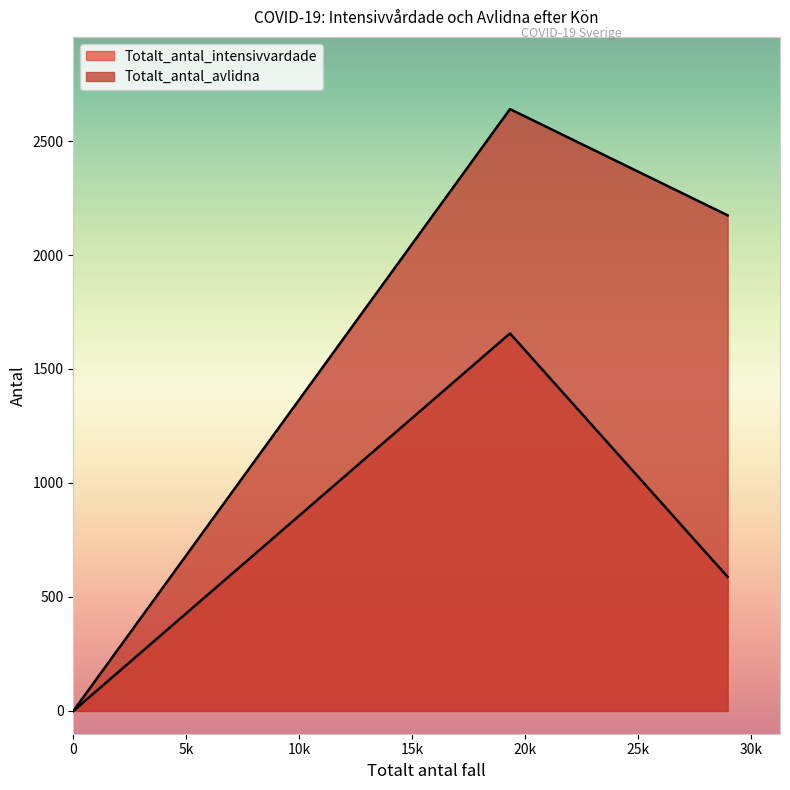

Is the value of Totalt_antal_avlidna at Uppgift saknas greater than the value of Totalt_antal_intensivvardade at Uppgift saknas?

No